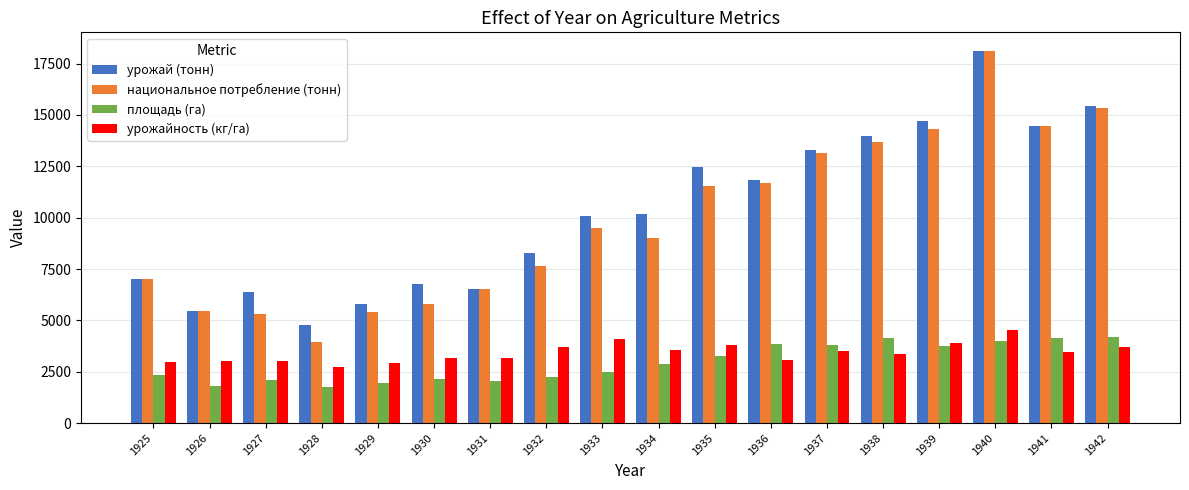

How many categories are shown in the chart?

18